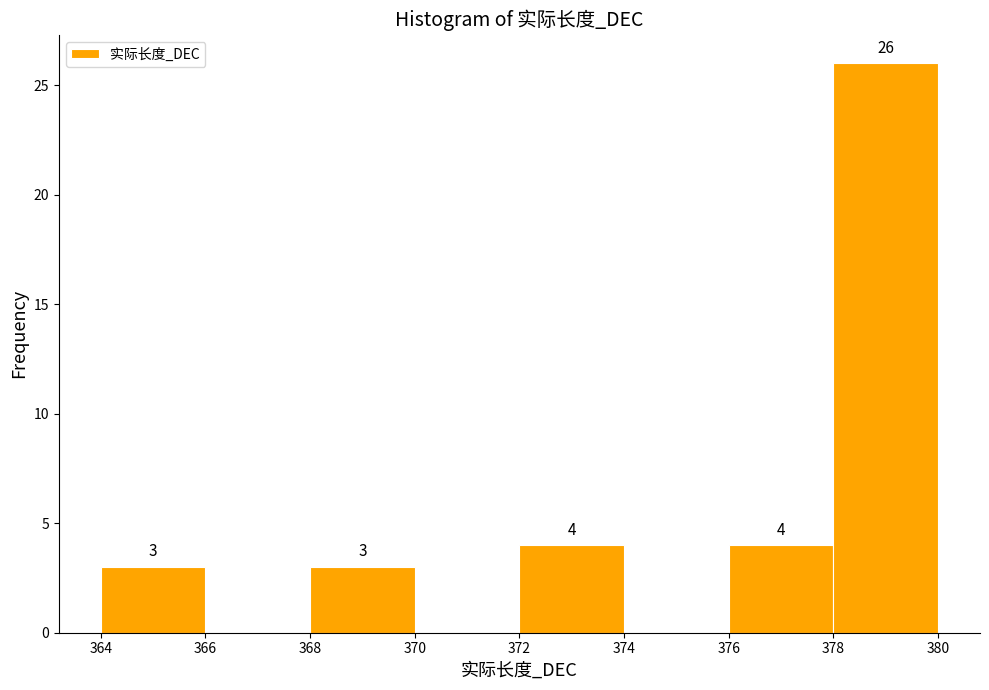

Which range on the x-axis has the tallest bar?

378 to 380